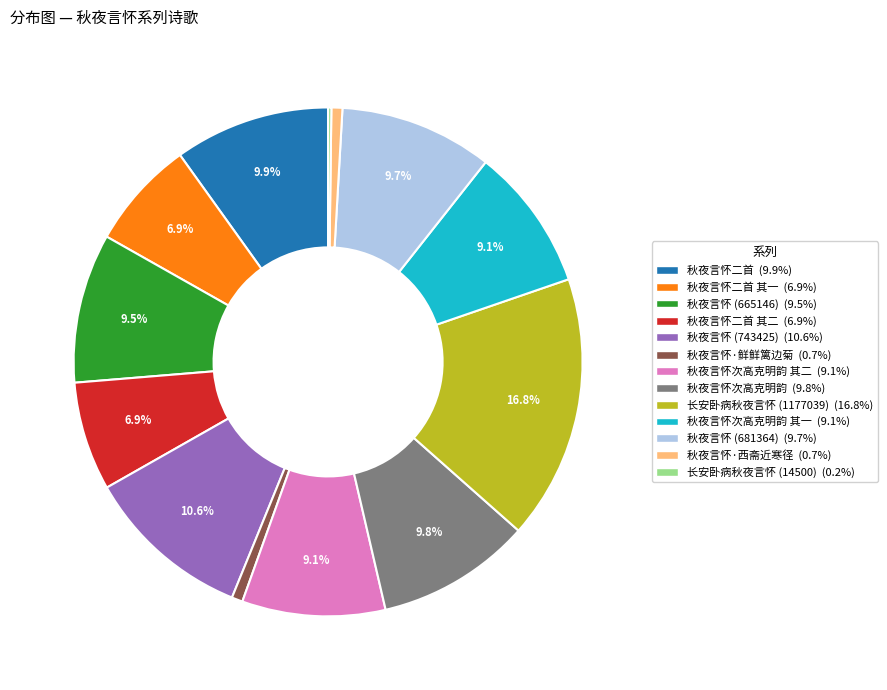

To the nearest percent, what is the average slice percentage?

8%